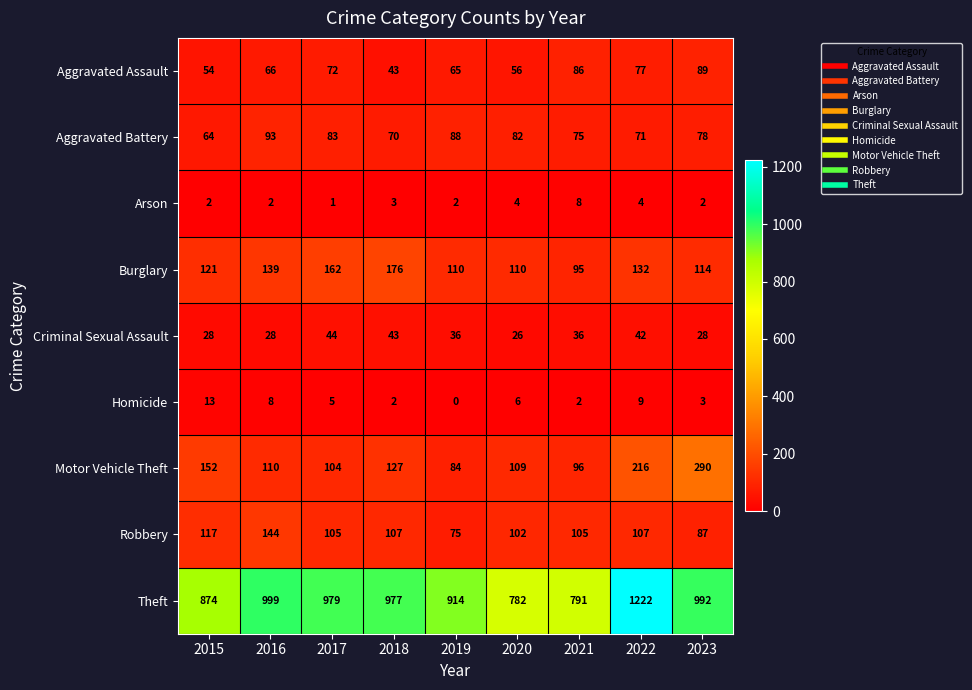

At which category does the chart reach its peak across all series?

2022